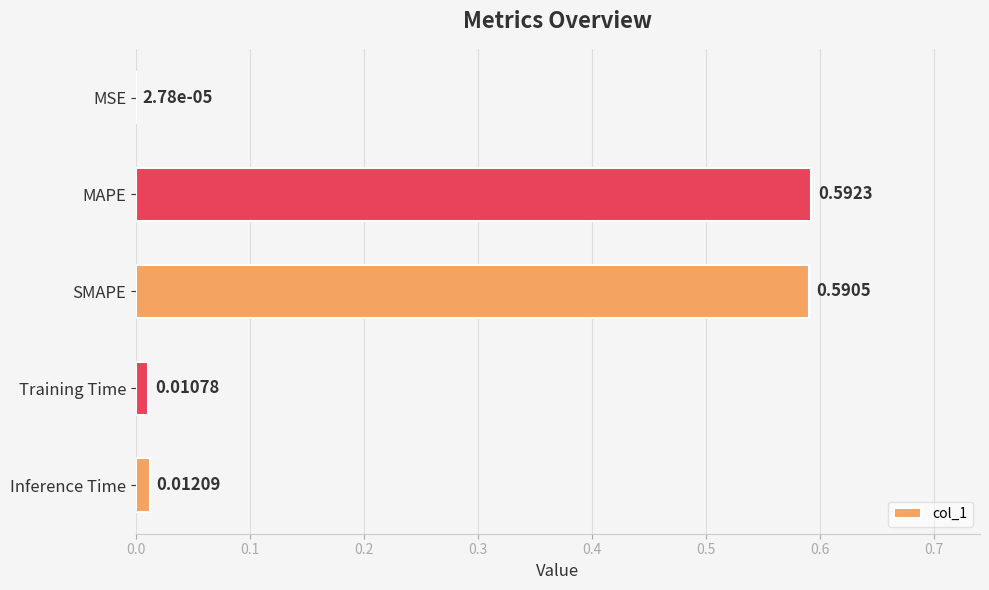

Where is the data nearest to the value 0?

MSE